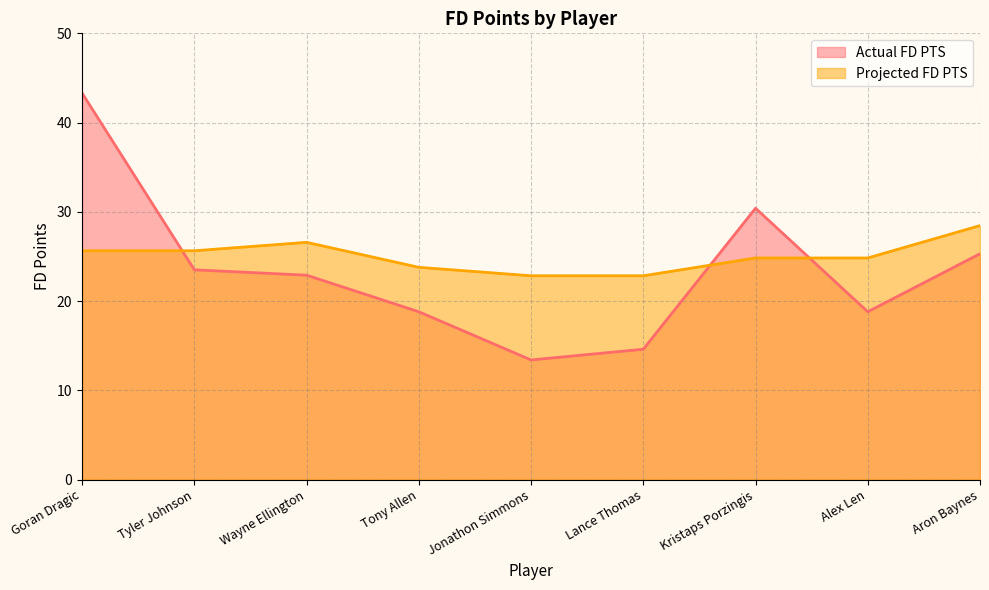

Which has a higher value, Aron Baynes or Goran Dragic?

Goran Dragic